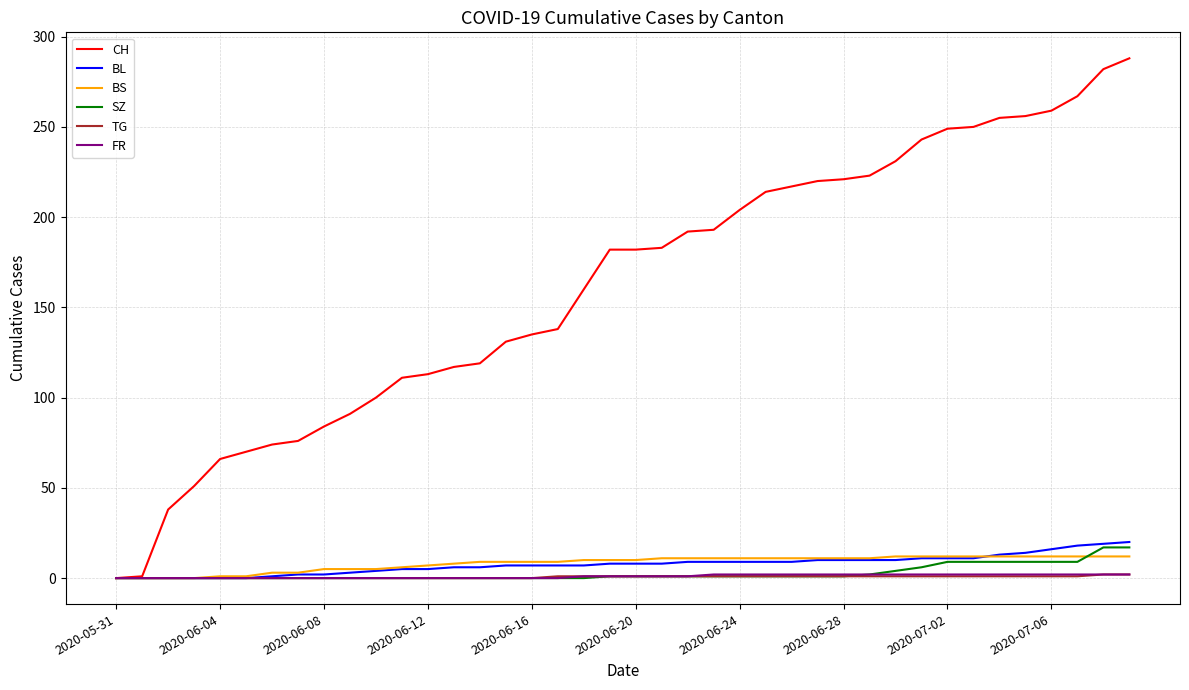

Which series has the largest range (max minus min)?

CH